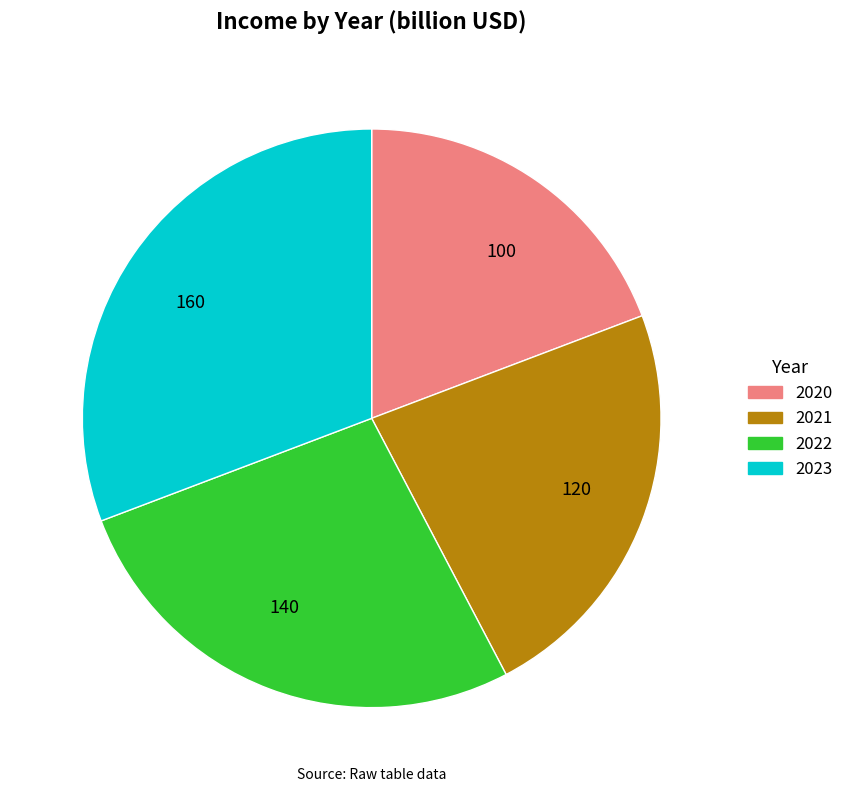

True or false: 160 accounts for 31% of the total.

True